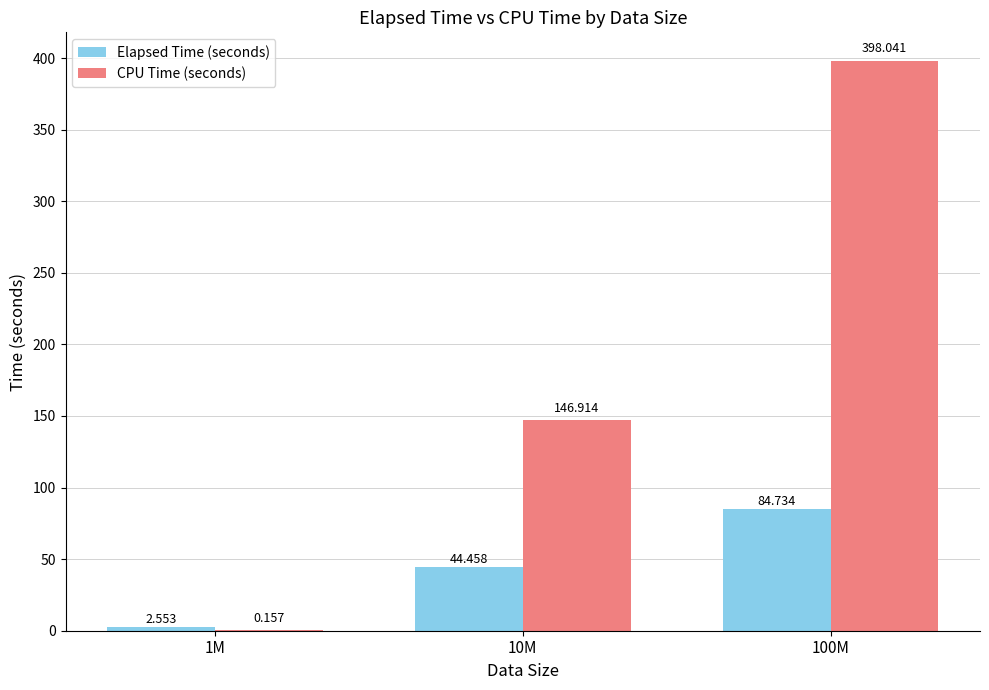

At which category is the sum across all series the highest?

100M